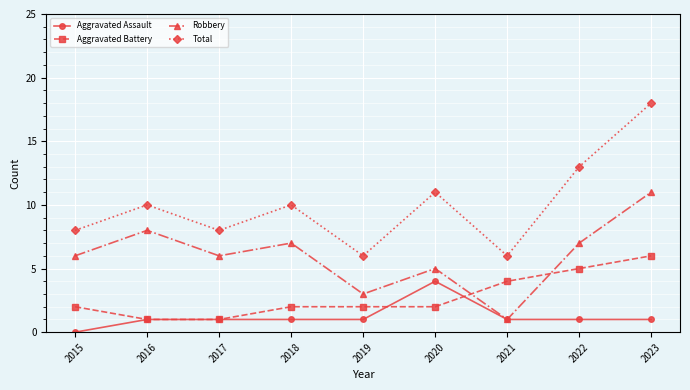

How many data points does each series have?

9